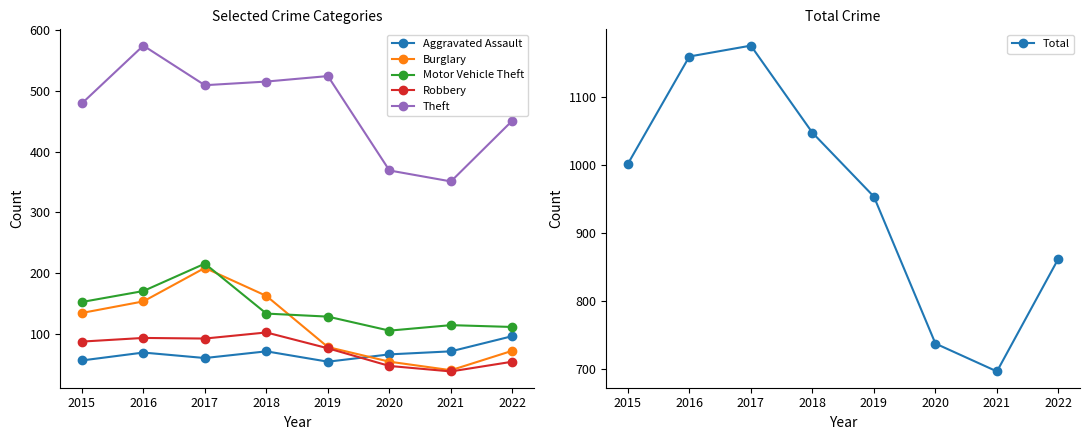

Is this an area chart (filled region under the line)?

No